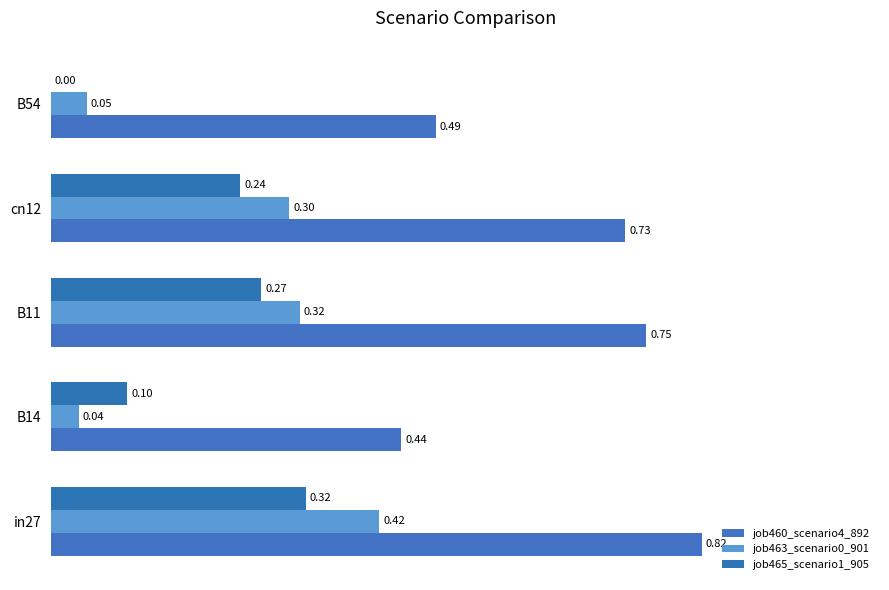

How many values in job465_scenario1_905 are above zero?

4